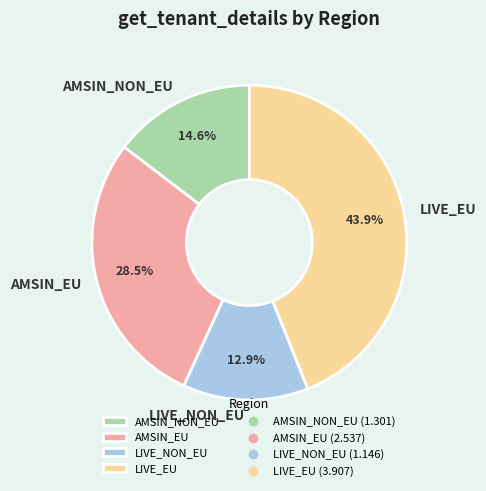

What is the smallest slice in the pie chart?

LIVE_NON_EU